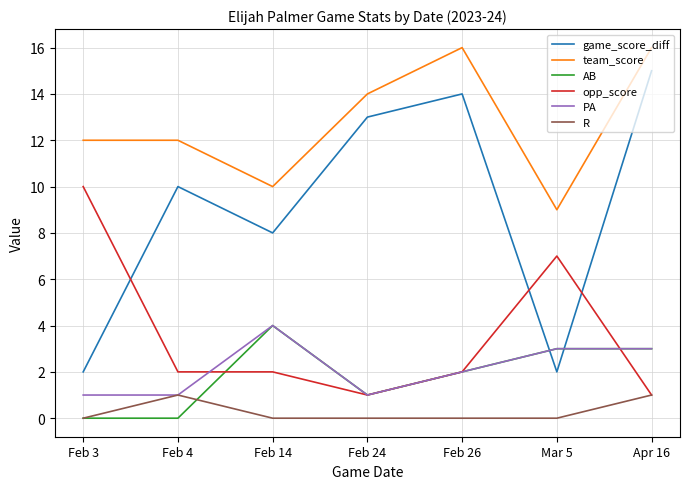

What is the difference between the AB values at Feb 14 and Feb 4?

4